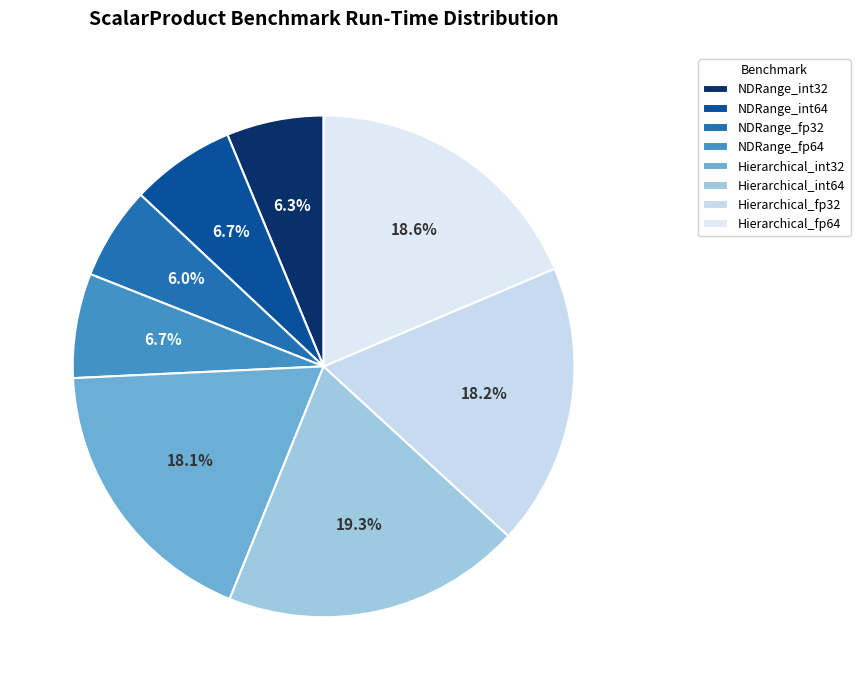

To the nearest percent, what percentage of the pie is Hierarchical_int32?

18%